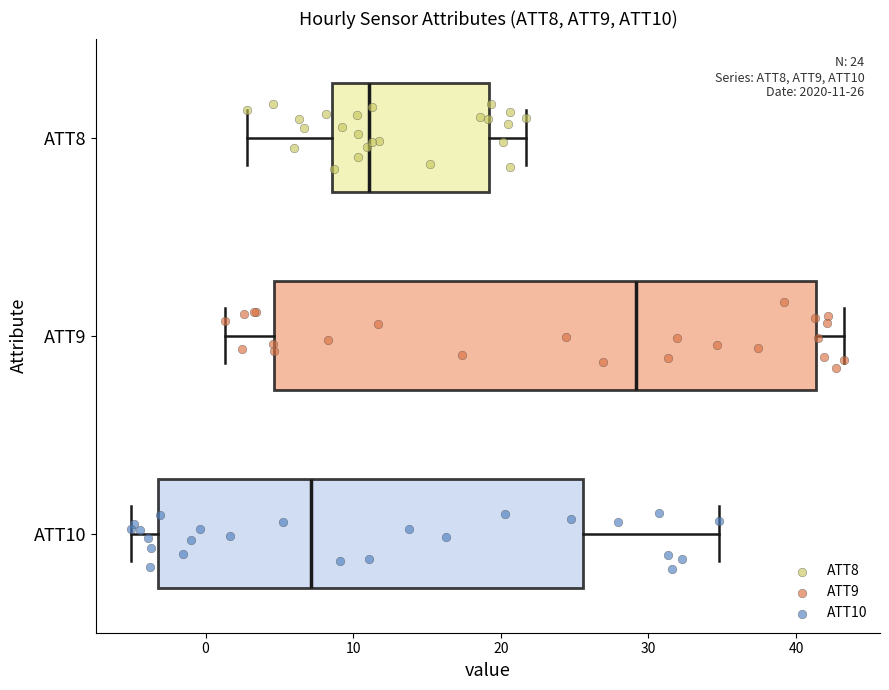

Which box has the furthest to the right median line?

ATT9